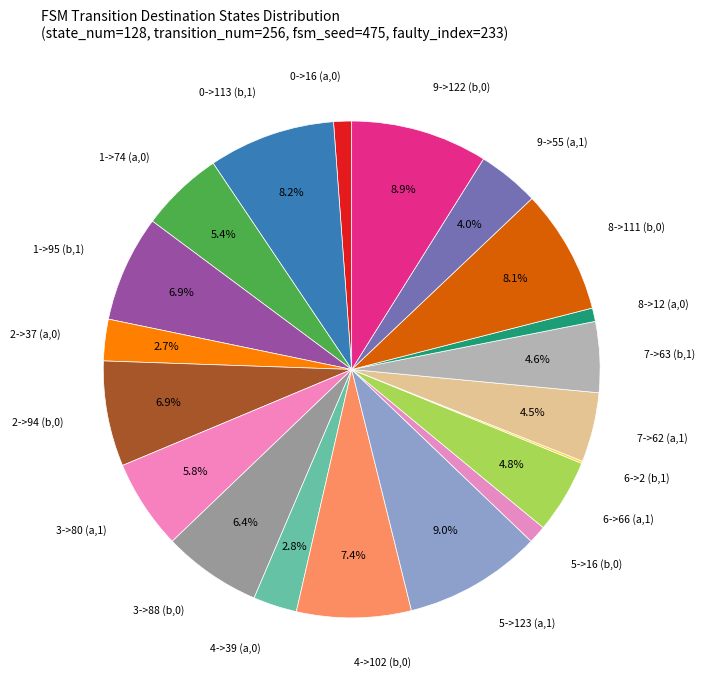

What portion of the pie excludes 0->113 (b,1)?

91.8%